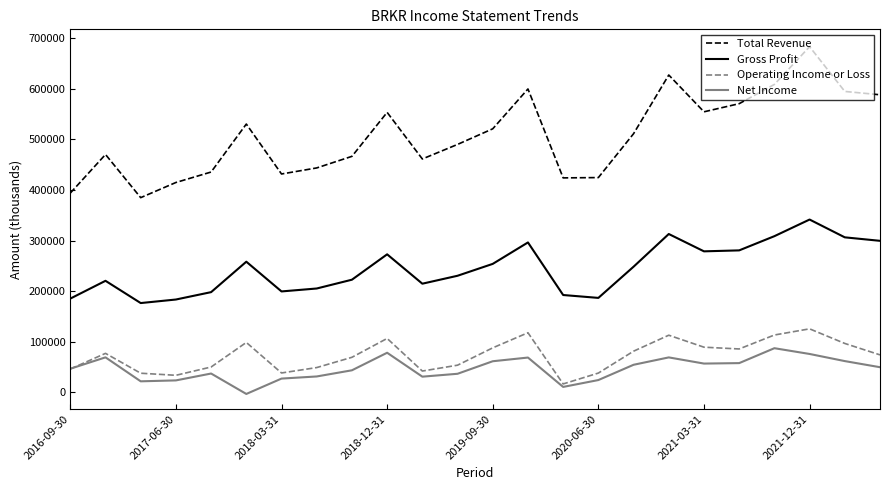

What is the lowest value of the Total Revenue series?

384900